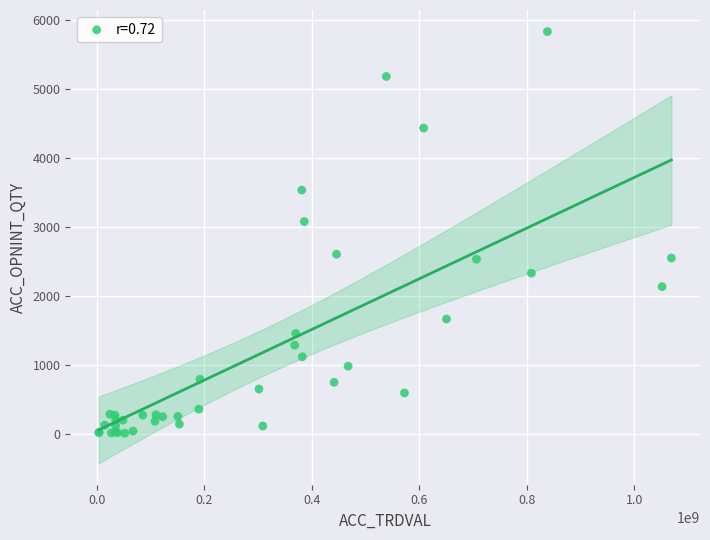

What Y value in the scatter plot is closest to 2925?

3083